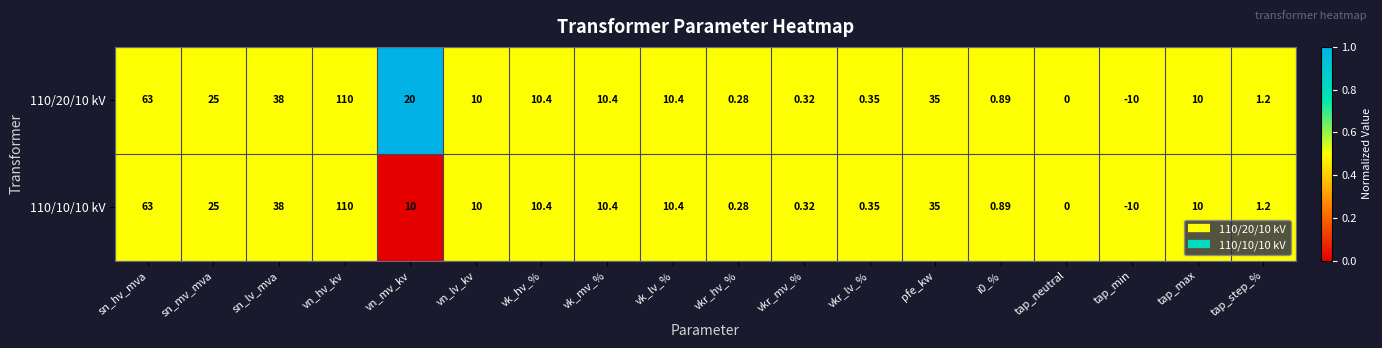

Which label corresponds to the largest value in the chart?

vn_hv_kv